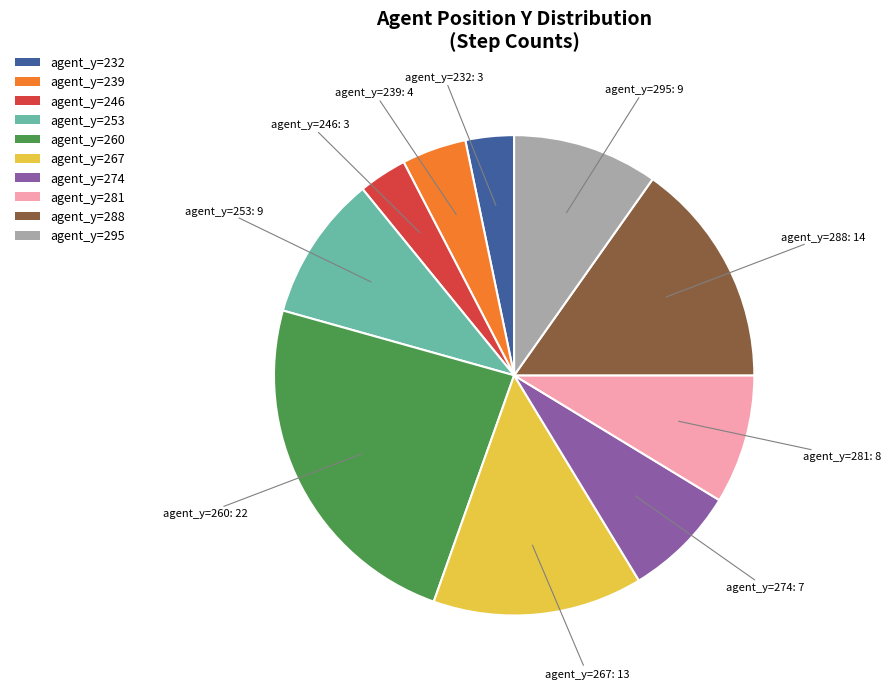

How many slices are in this pie chart?

10